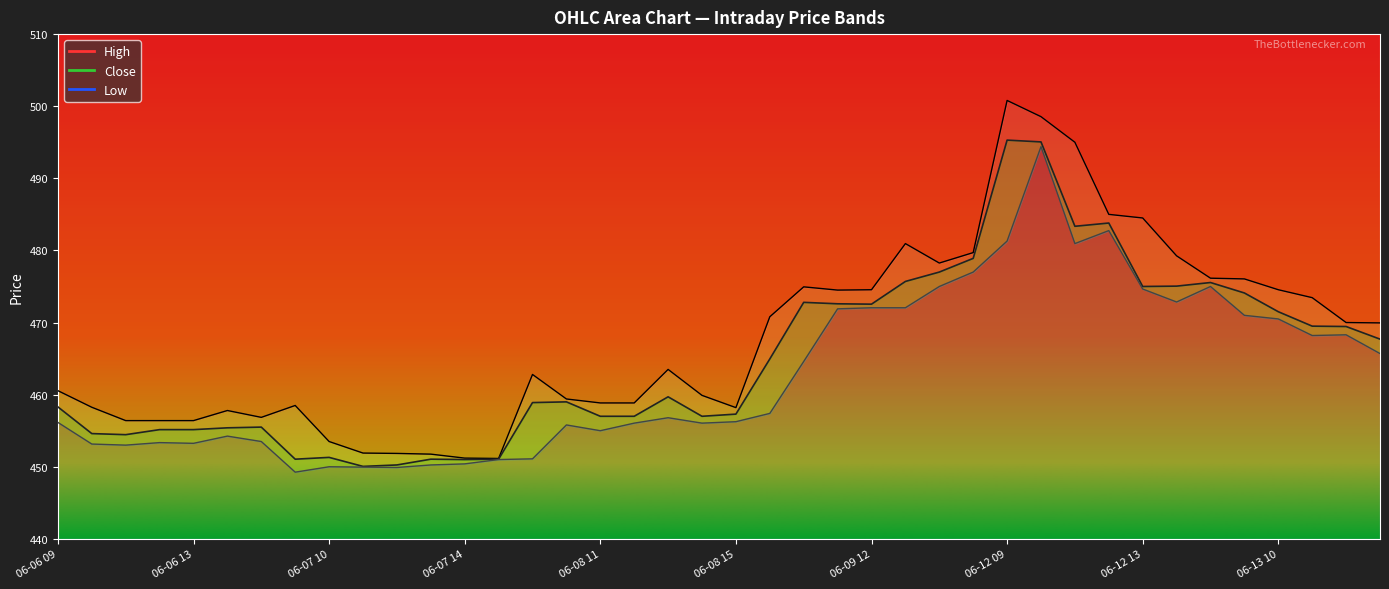

True or false: Close and High intersect in this chart.

False